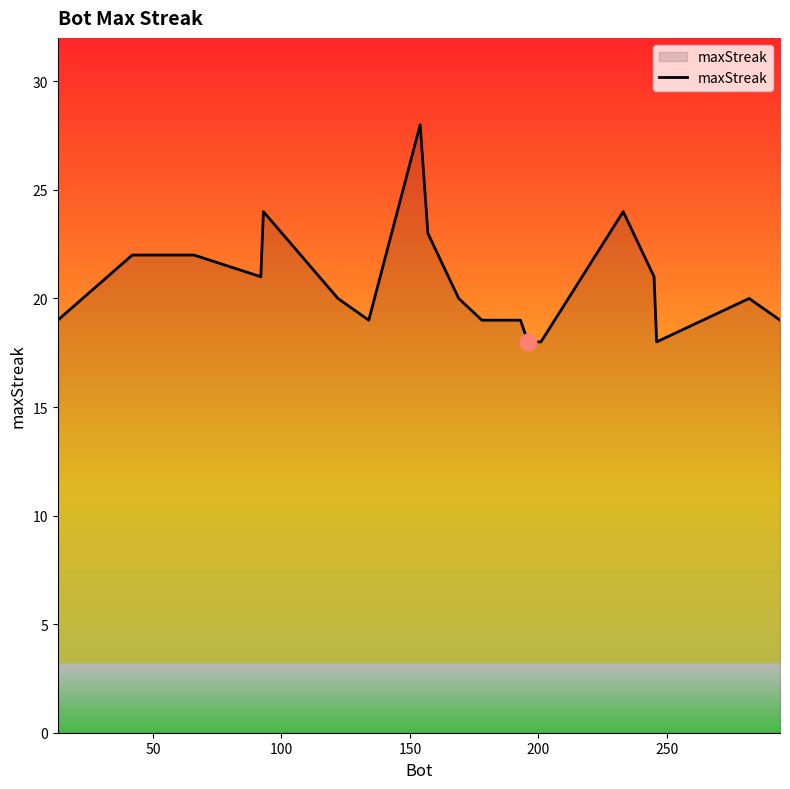

What is the maximum value shown in the chart?

28